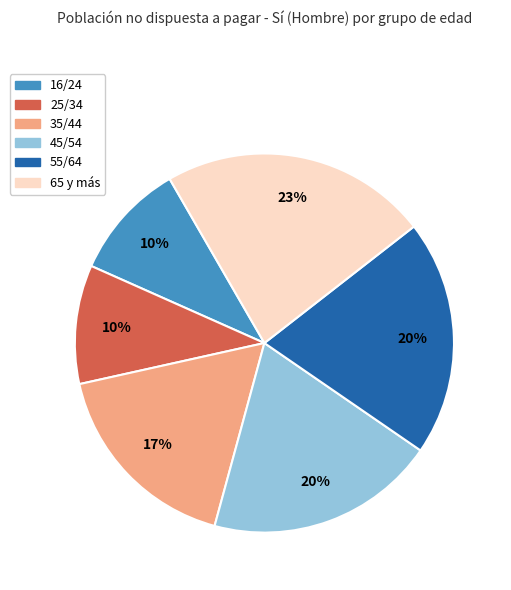

Is there any slice that represents more than half of the pie?

No